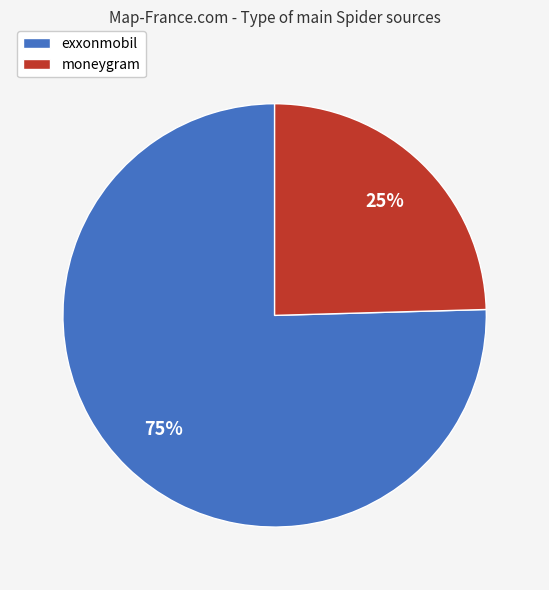

To the nearest percent, what is the average slice percentage?

50%